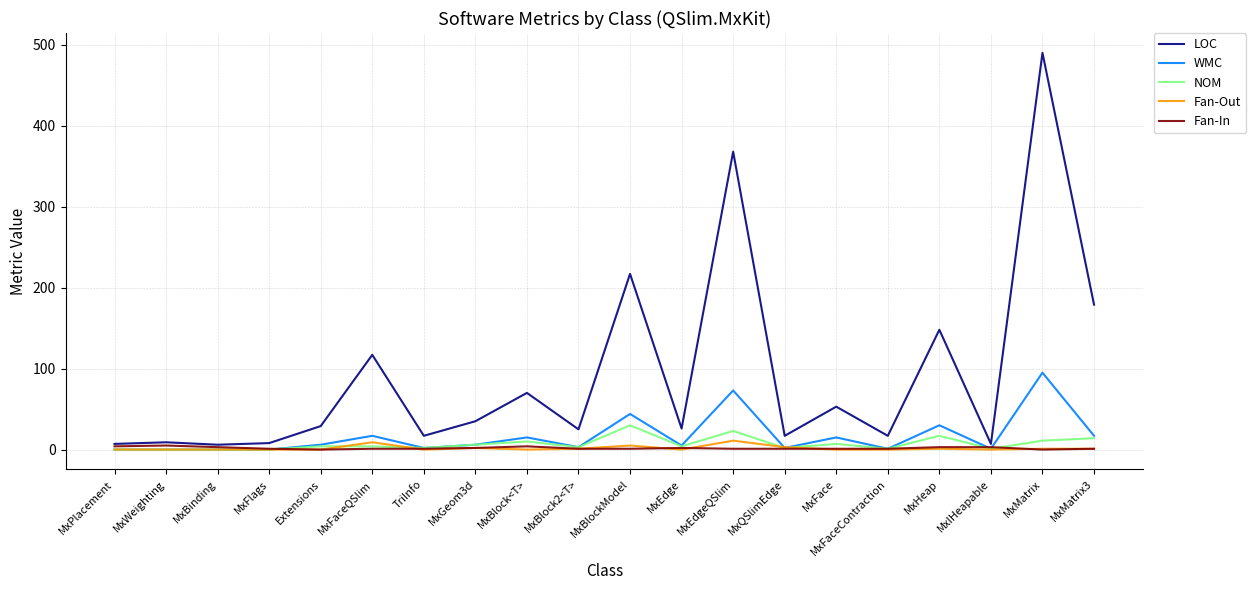

Count the number of data series in this chart.

5